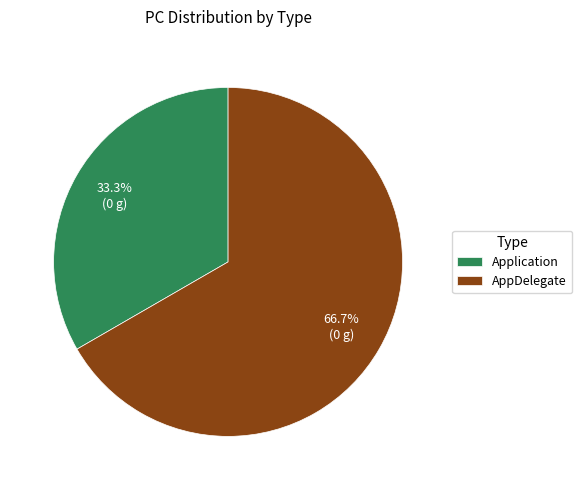

Which slice is the smallest?

Application